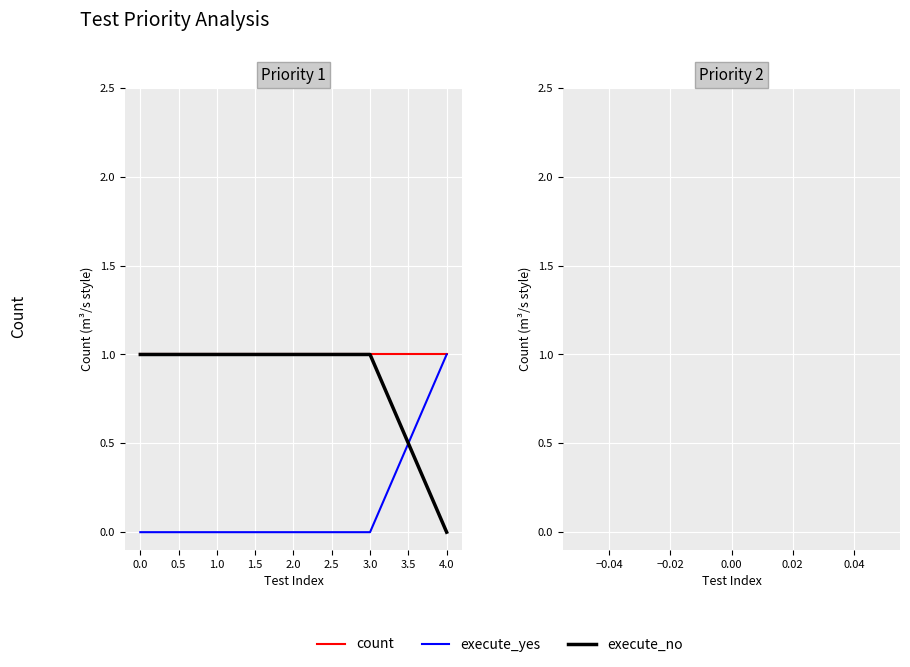

The value of count at 0.0 is 1. True or false?

True